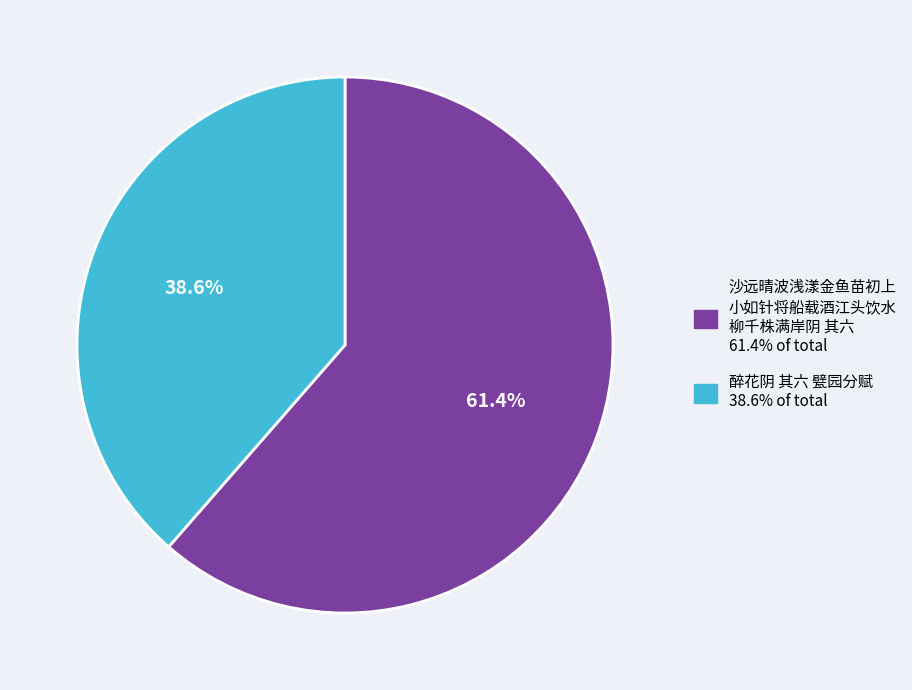

Is there any slice that represents more than half of the pie?

Yes